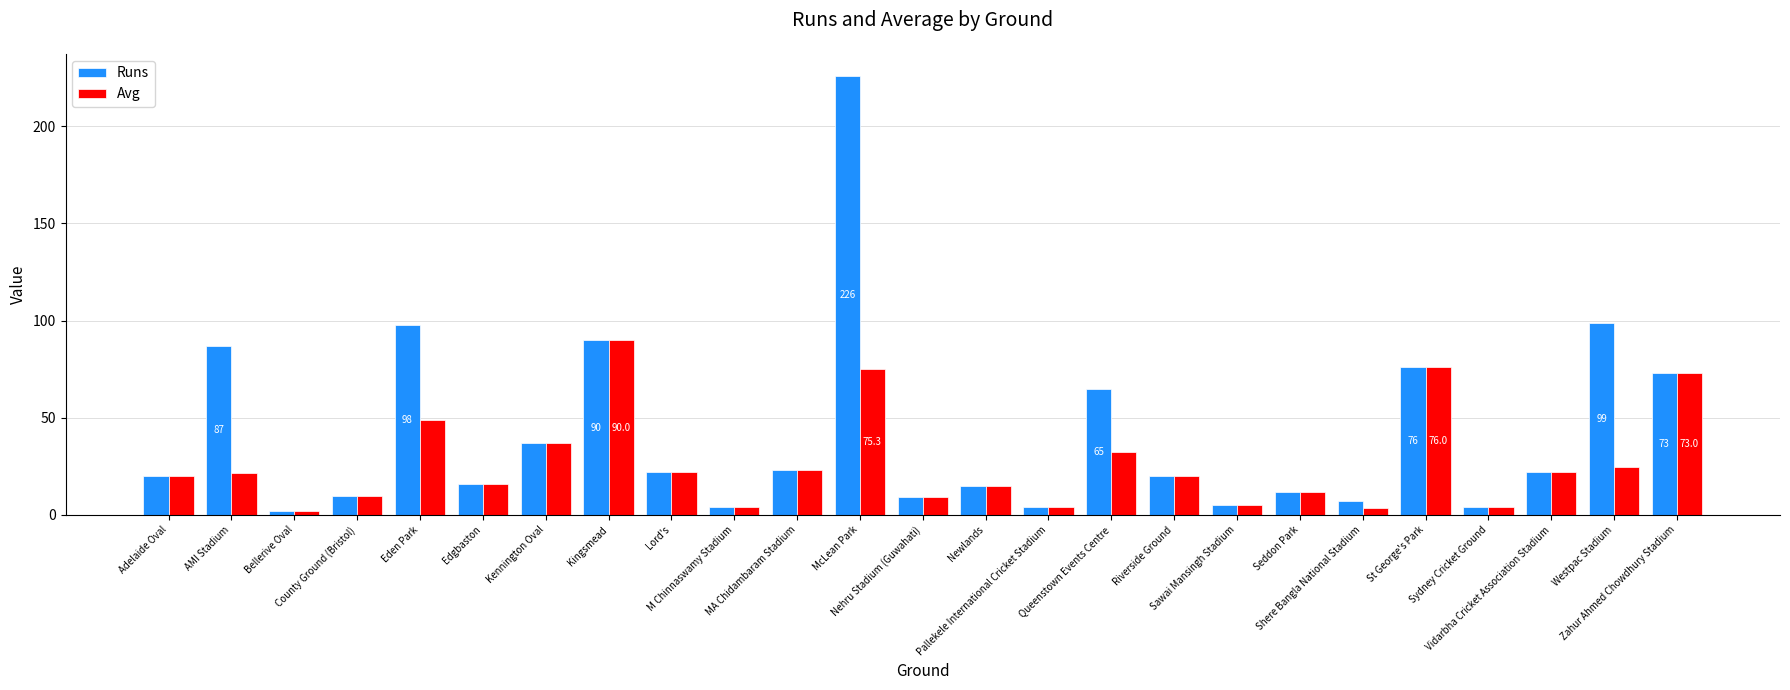

How many bars are there in total?

50